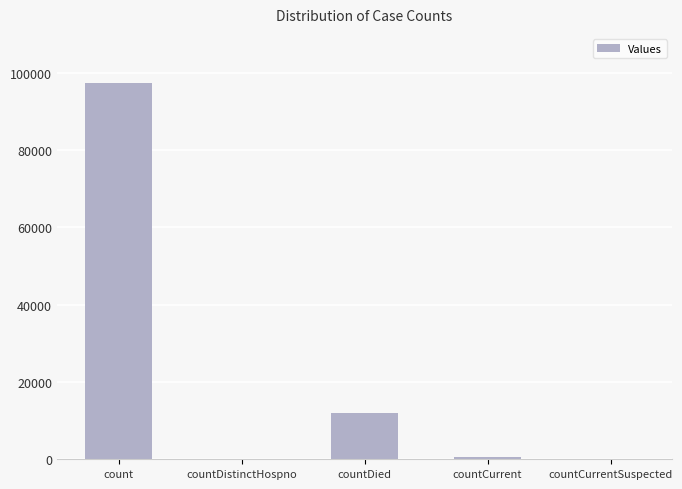

How many series are shown in this chart?

1